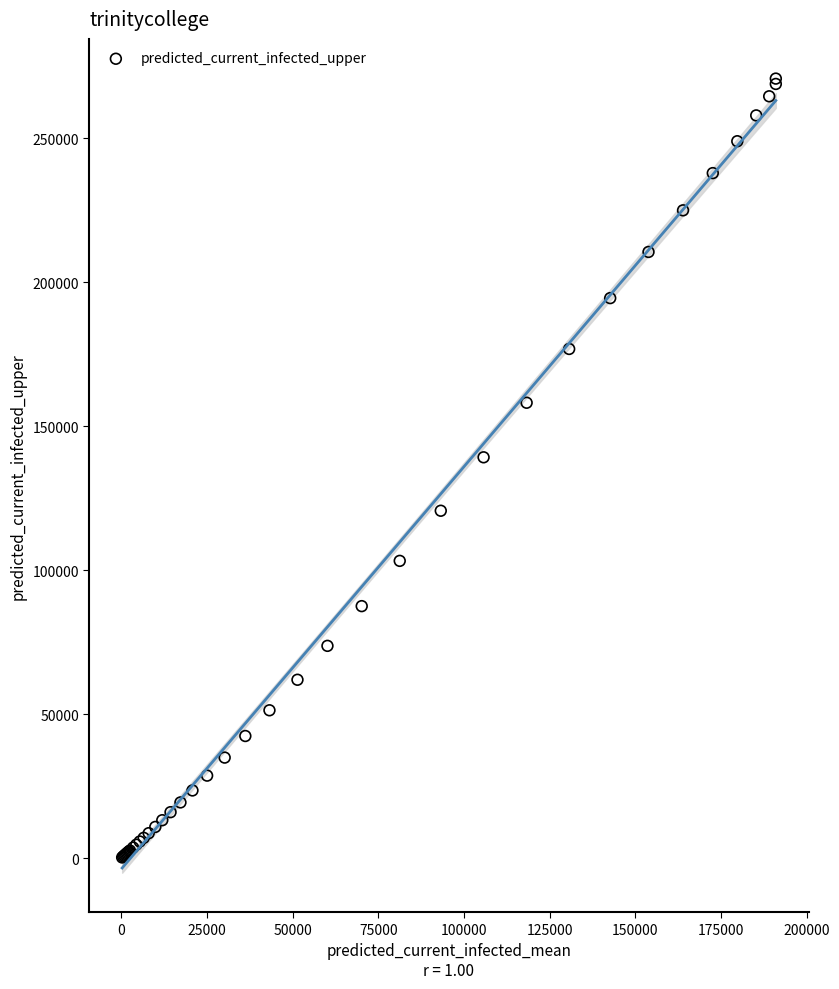

What Y value in the scatter plot is closest to 135516?

139242